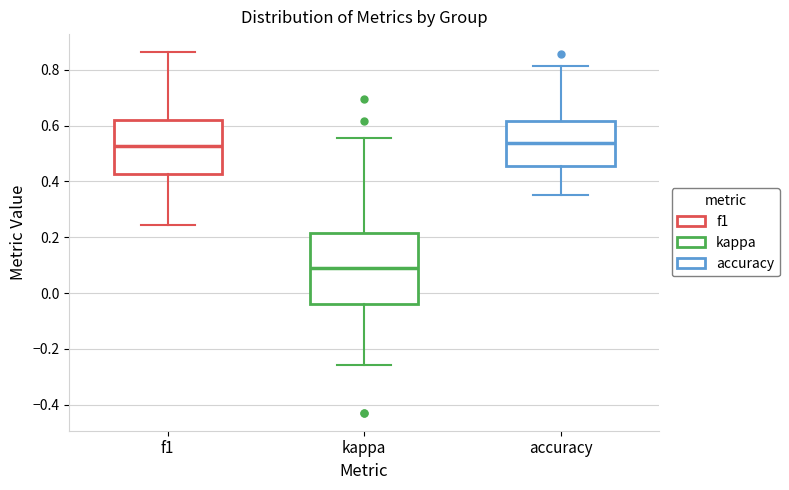

Where does the upper whisker of the box for kappa end on the y-axis? The values are not printed on the chart, so give them approximately, as read against the axis.

0.56